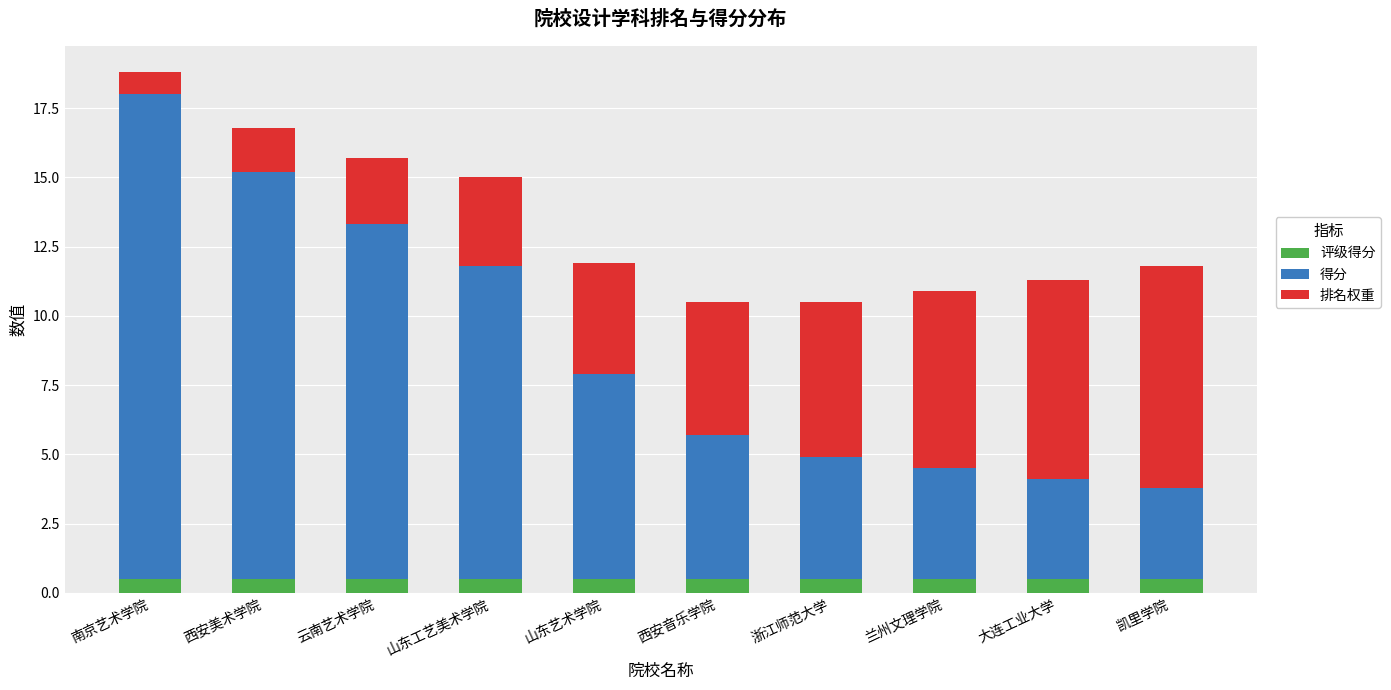

What is the total value across all series at 南京艺术学院?

18.8